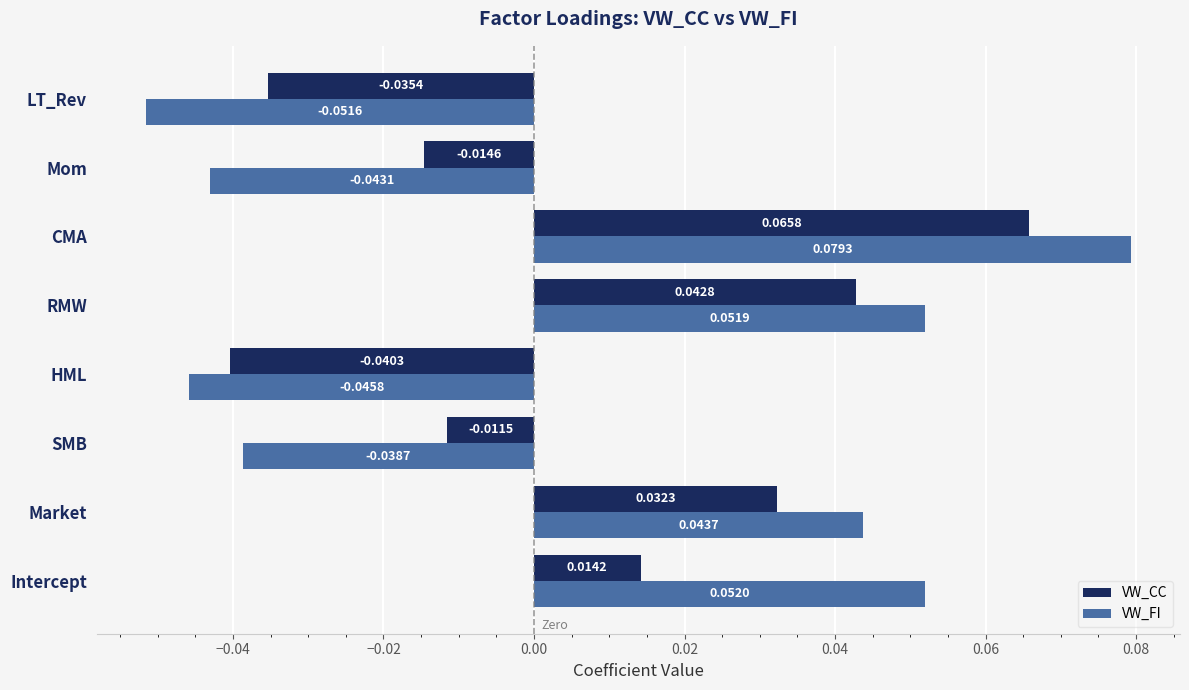

Which category has the highest value in the VW_CC series?

CMA